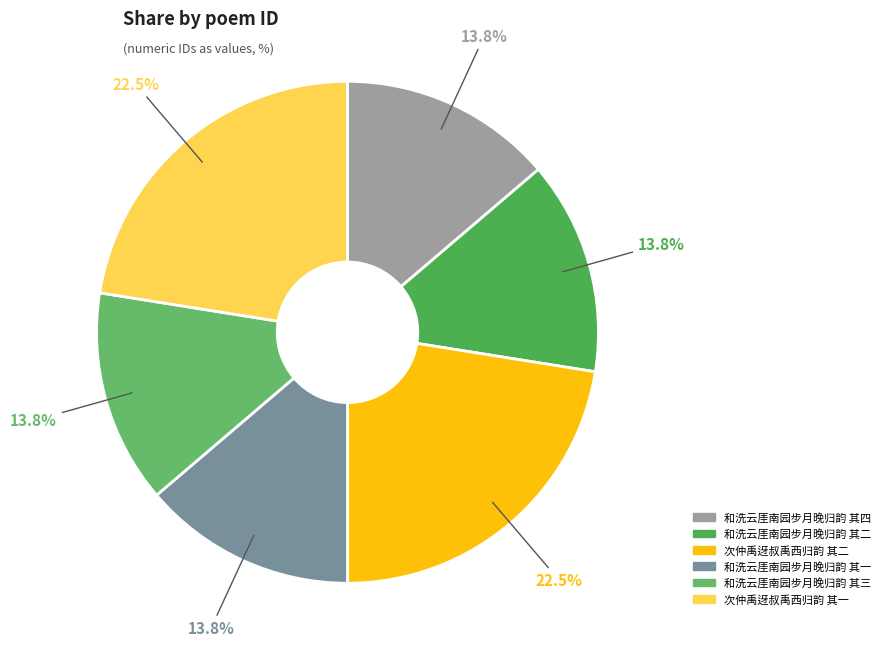

What is the total percentage of 次仲禹迓叔禹西归韵 其二 and 和洗云厓南园步月晚归韵 其二?

36.2%